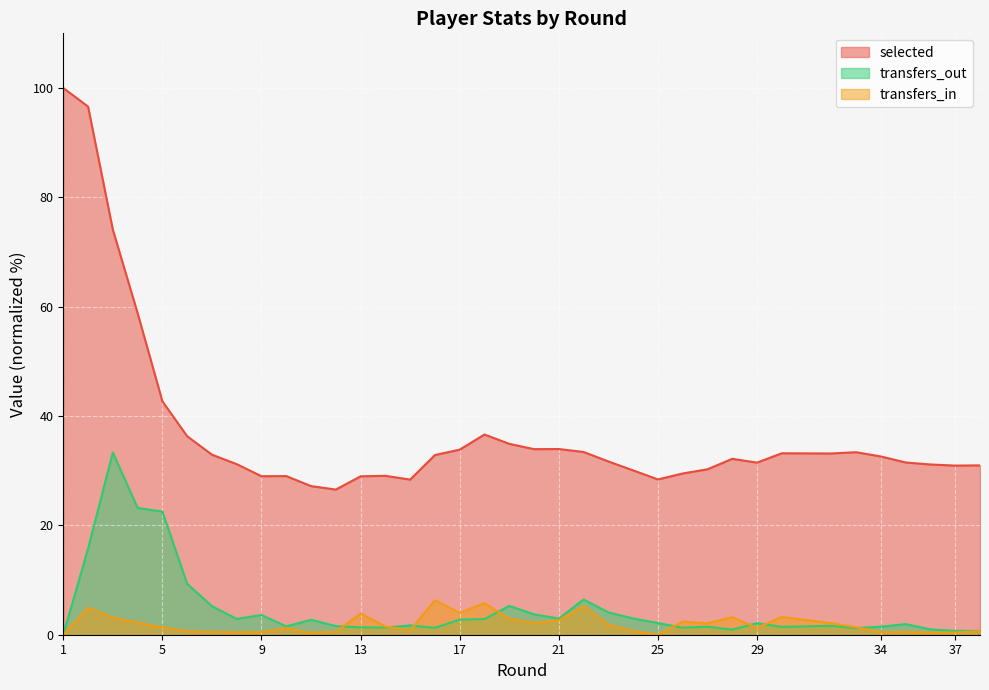

How many data points in selected are less than 32?

19